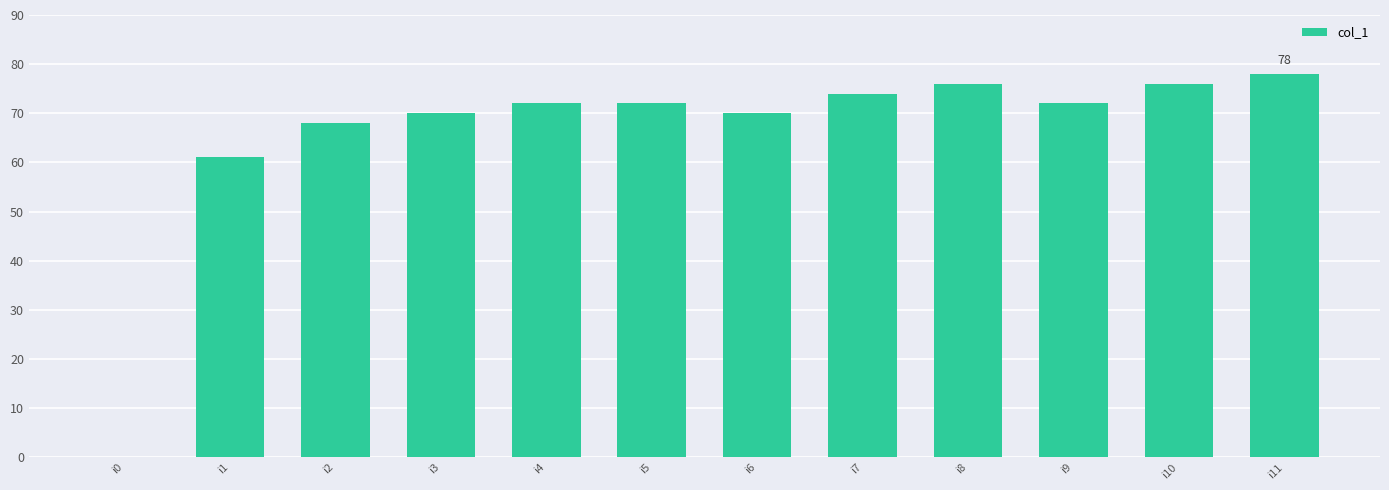

Is it true that the value at i0 is 0?

True